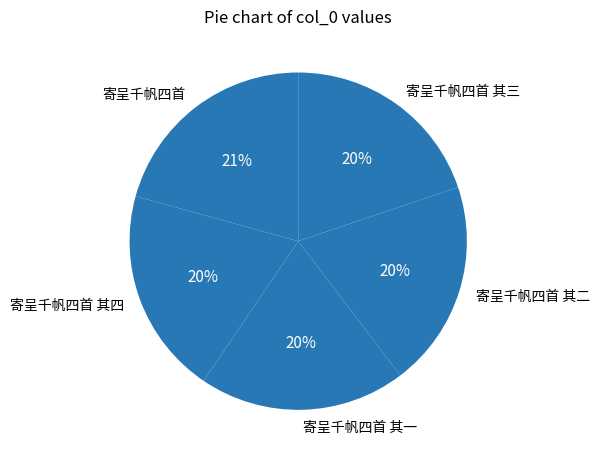

To the nearest percent, what is the average slice percentage?

20%